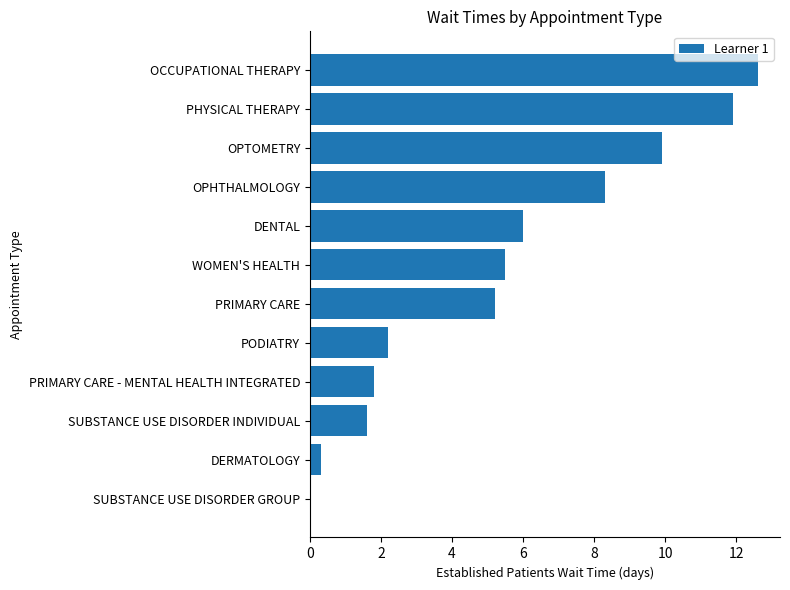

What is the sum of the values at SUBSTANCE USE DISORDER INDIVIDUAL and OCCUPATIONAL THERAPY?

14.2